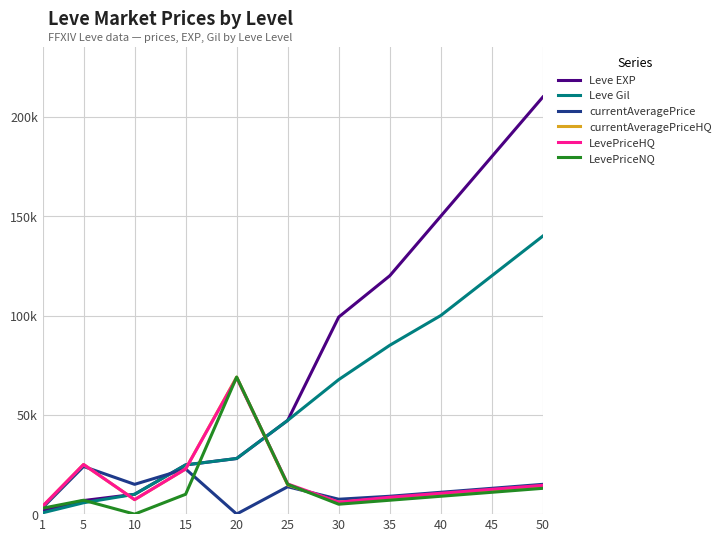

At which label does Leve Gil reach its minimum?

1